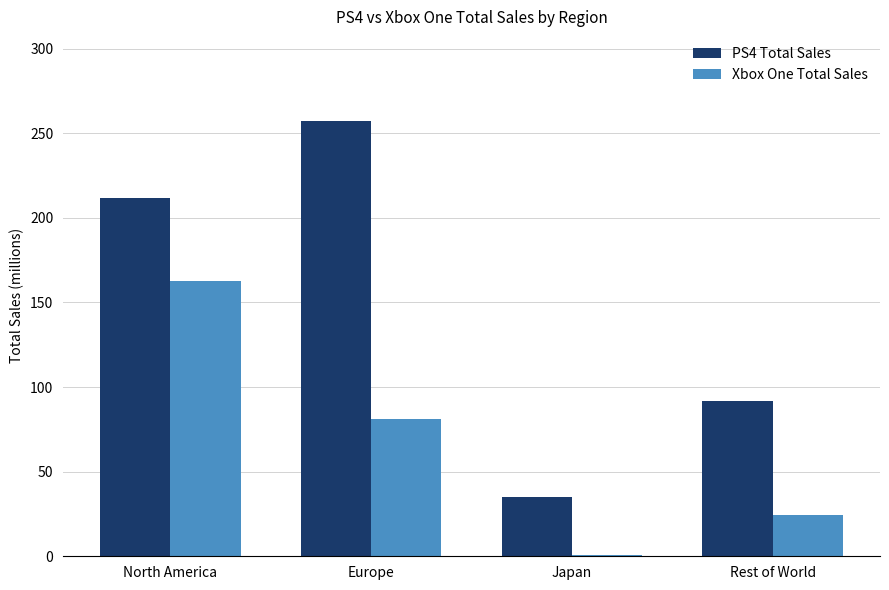

Is the value of PS4 Total Sales at North America greater than the value of Xbox One Total Sales at Europe?

Yes